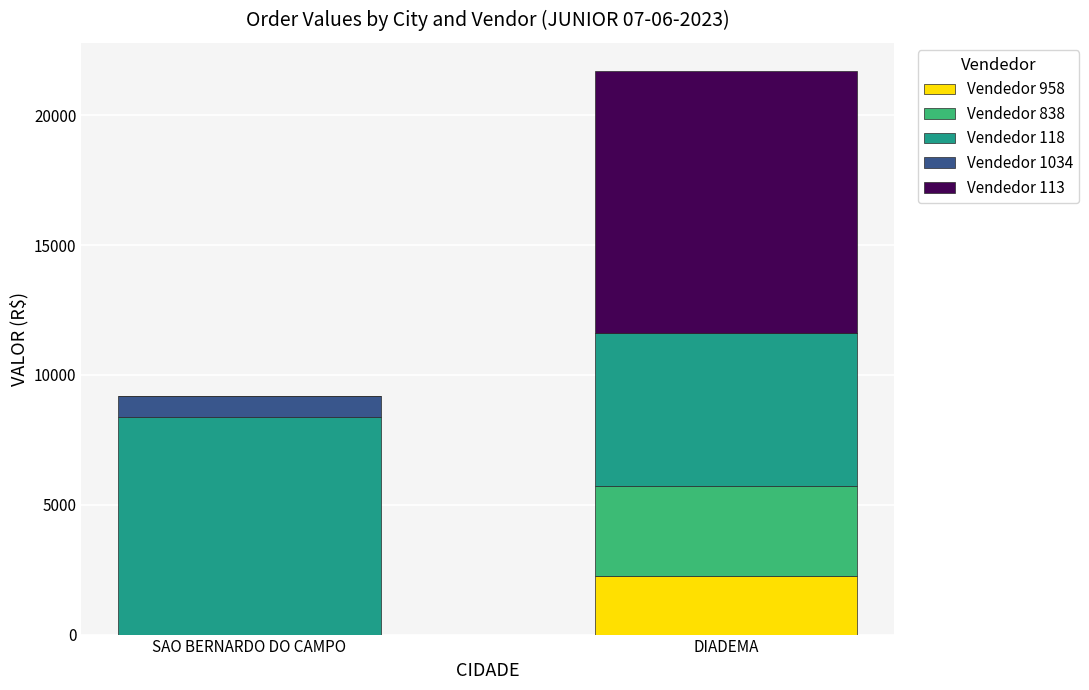

How many categories are shown in the chart?

2